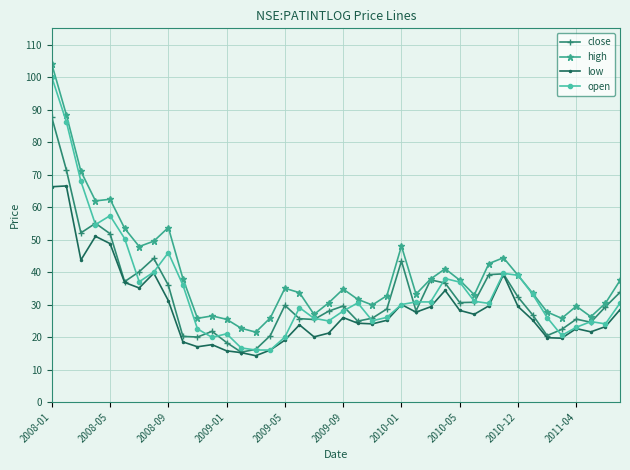

What is the highest value of the high series?

104.0